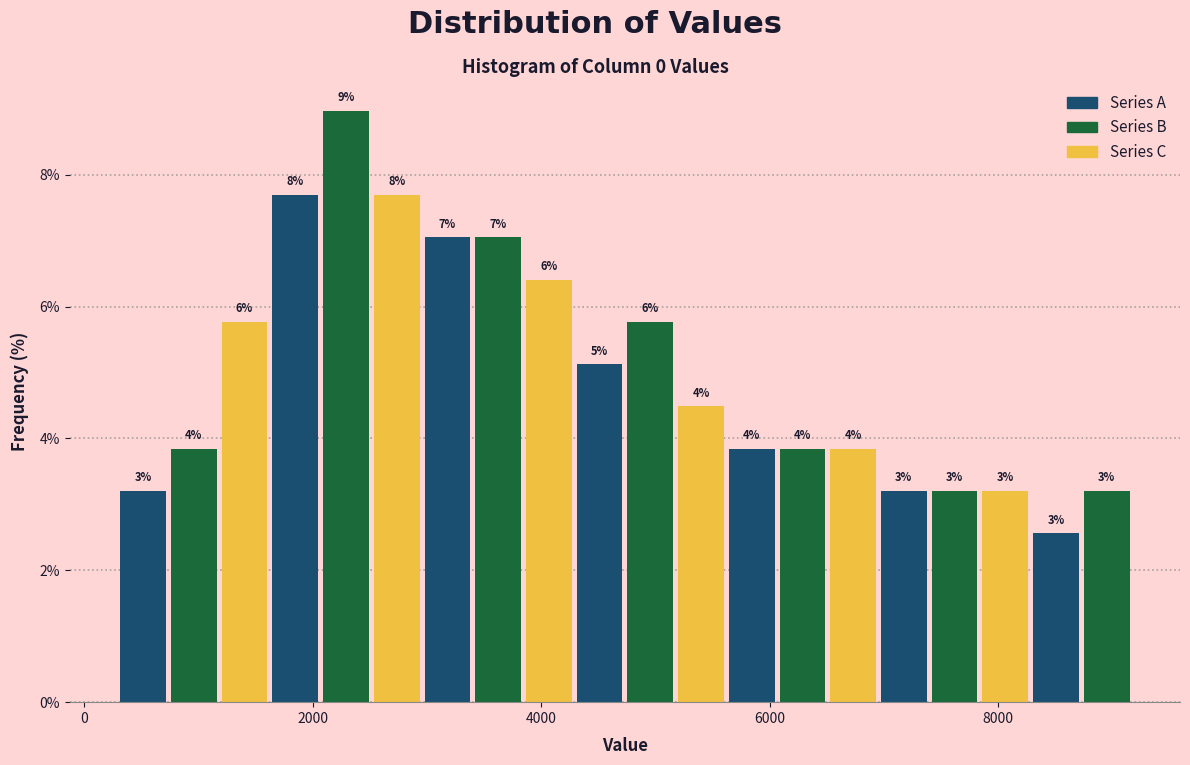

Around what value on the x-axis is the tallest bar? Give the approximate position of its centre, as read against the axis.

2200